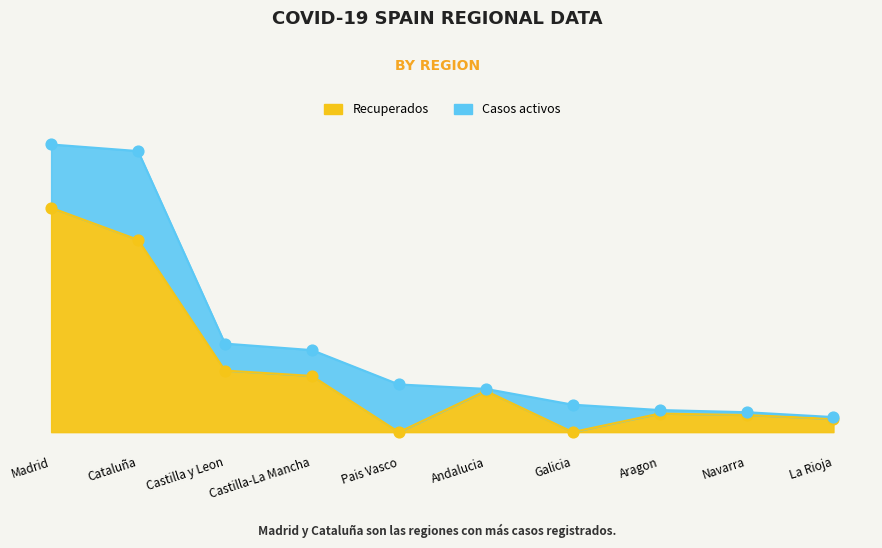

Between Castilla y Leon and La Rioja, which is larger?

Castilla y Leon